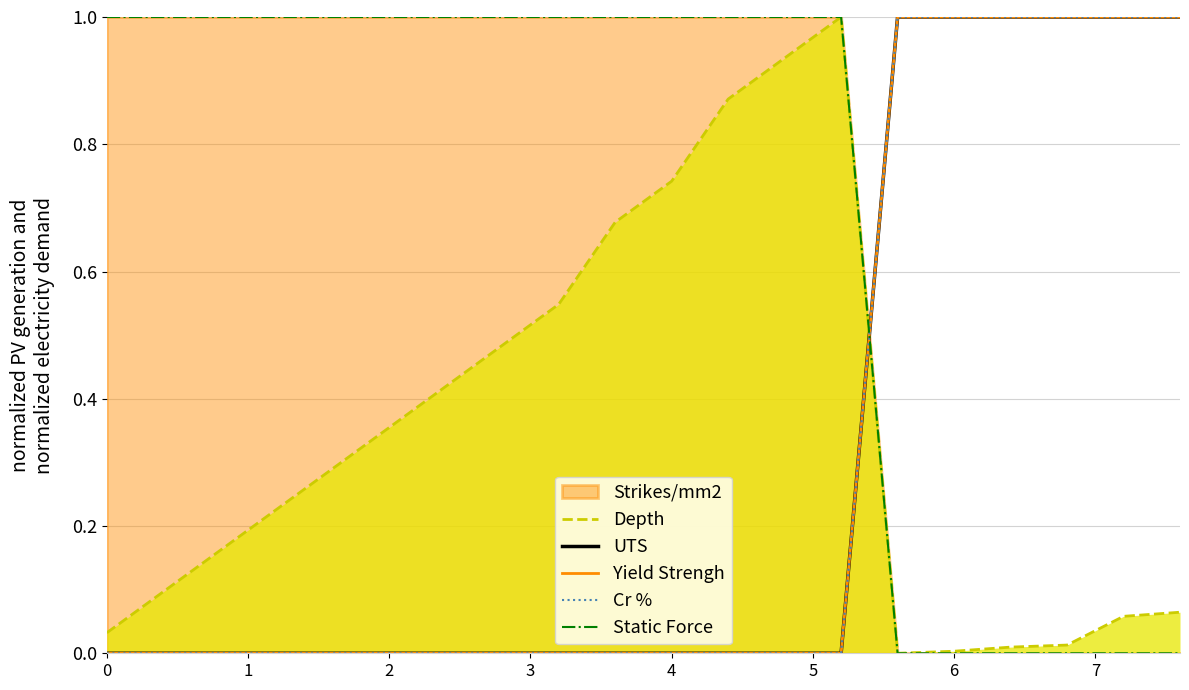

Which series has the widest spread of values?

Depth